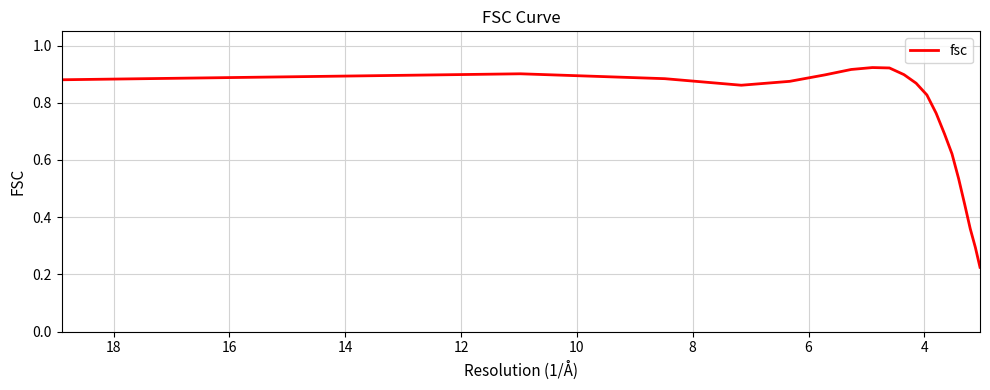

How many interior local valleys (lower than both neighbors) does the data have?

1